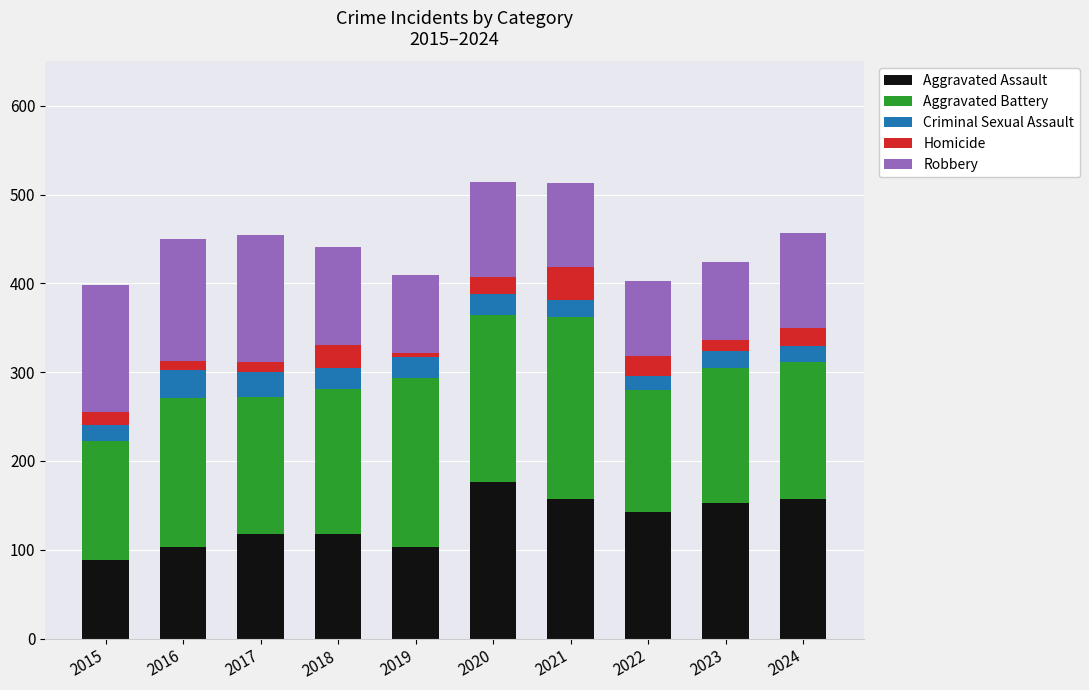

What is the highest value of the Aggravated Assault series?

176